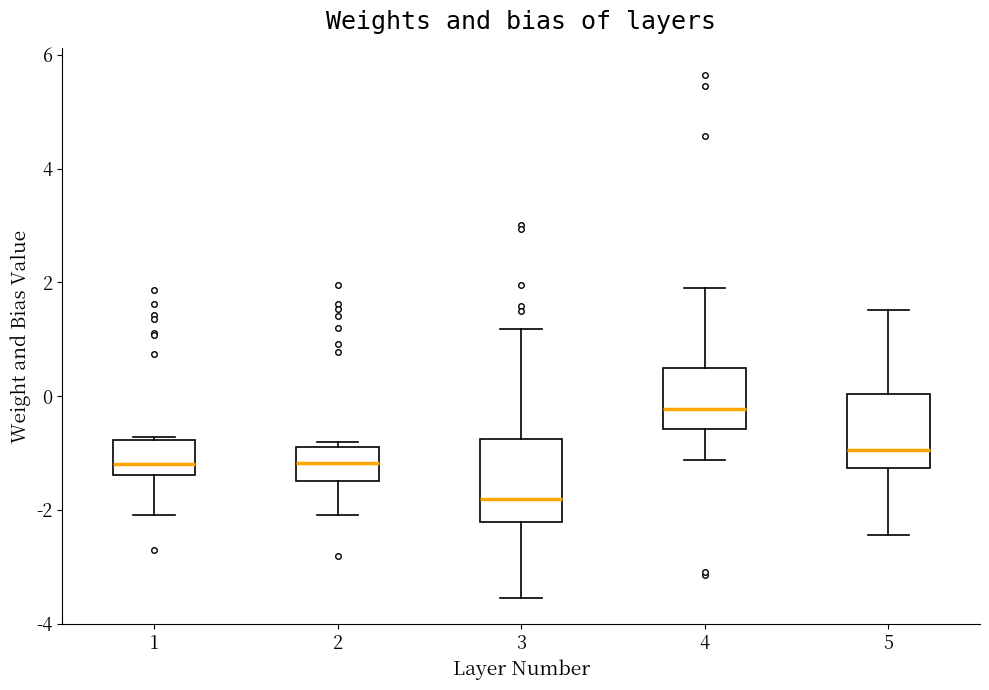

Reading left to right, read every box against the y-axis: the position of its median line, the range the box covers, and the ends of its whiskers. The values are not printed on the chart, so give them approximately, as read against the axis.

1: median -1.2, box -1.4 to -0.8, whiskers -2.0 to -0.8
2: median -1.2, box -1.4 to -0.8, whiskers -2.0 to -0.8 (just above the box's upper edge)
3: median -1.8, box -2.2 to -0.8, whiskers -3.6 to 1.2
4: median -0.2, box -0.6 to 0.4, whiskers -1.2 to 1.8
5: median -1.0, box -1.2 to 0.0, whiskers -2.4 to 1.6